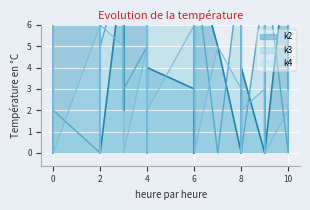

Count the k4 values in the range 0 to 6.

32